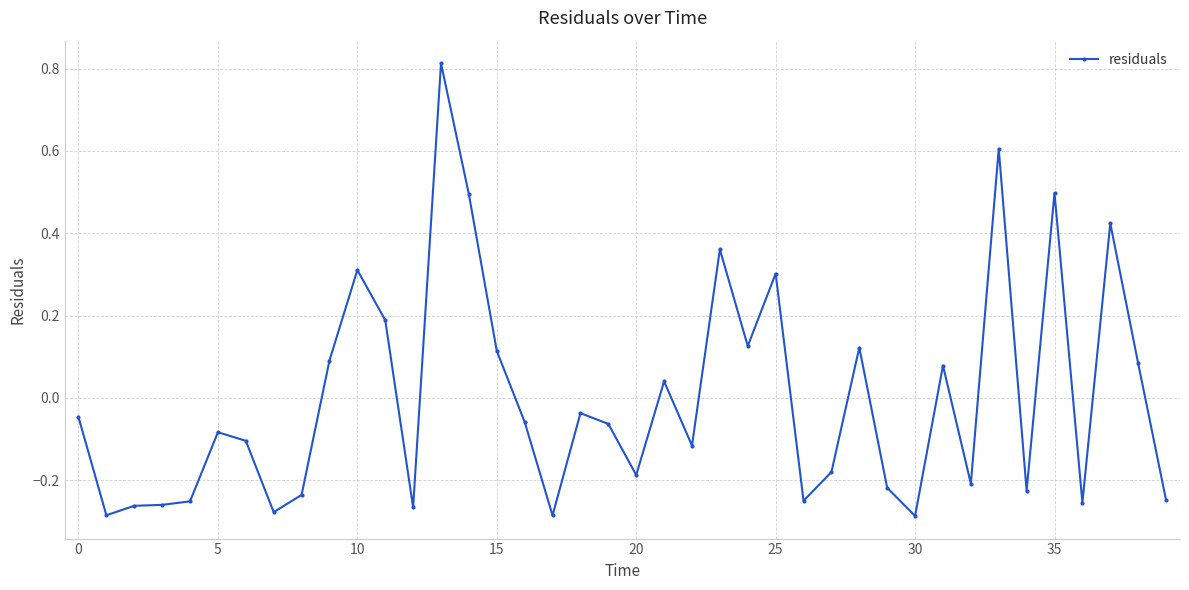

True or false: there are more than 1 points higher than both neighbors.

True